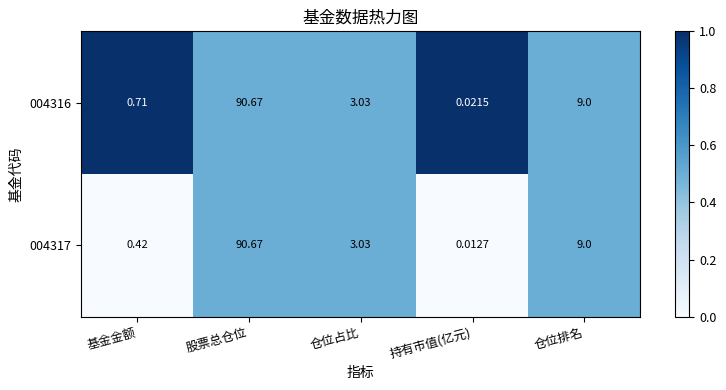

At which label is 004317 closest to 45?

仓位排名